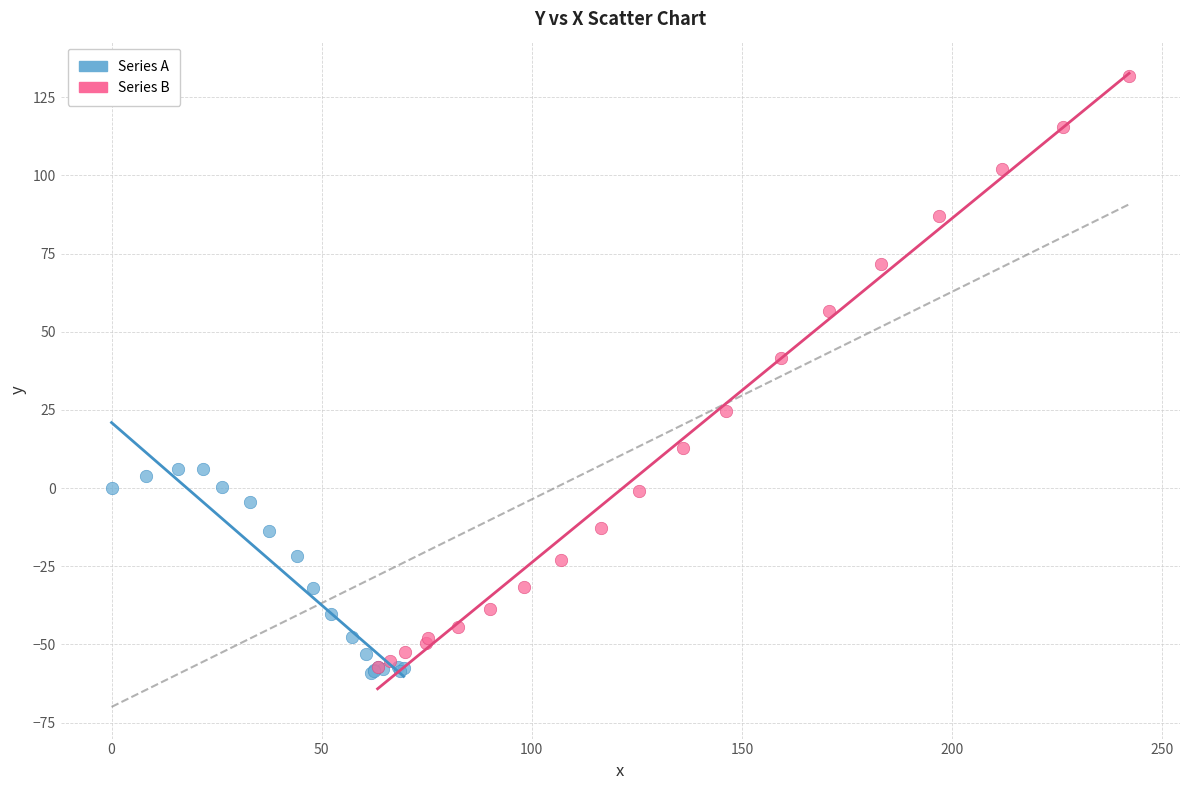

Which series contains the lowest Y value?

Series A